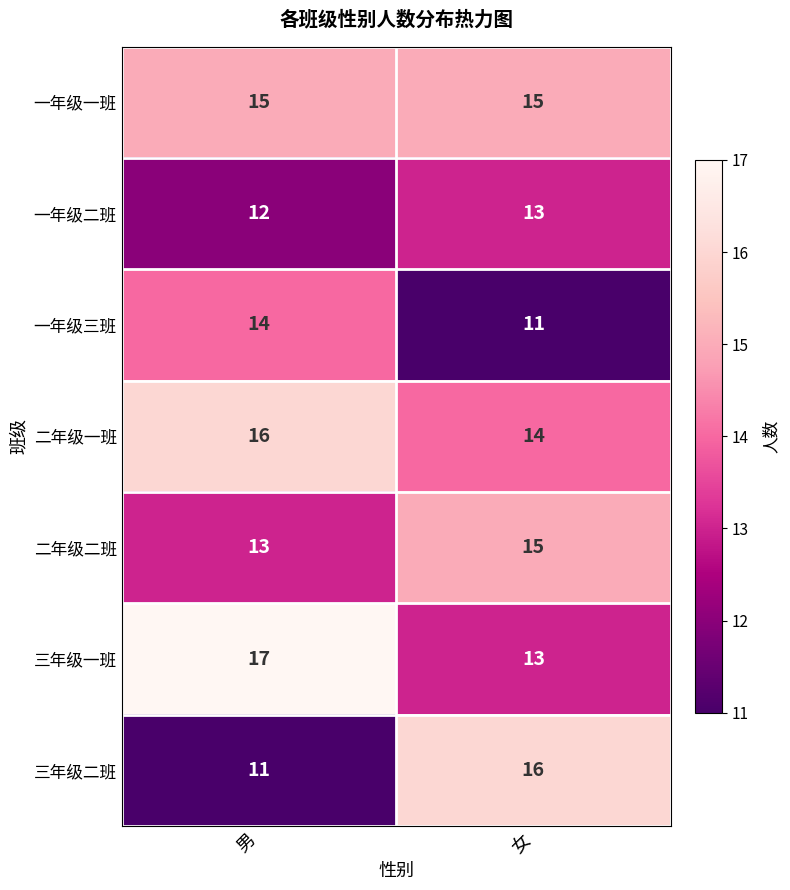

Count the number of categories in the chart.

2